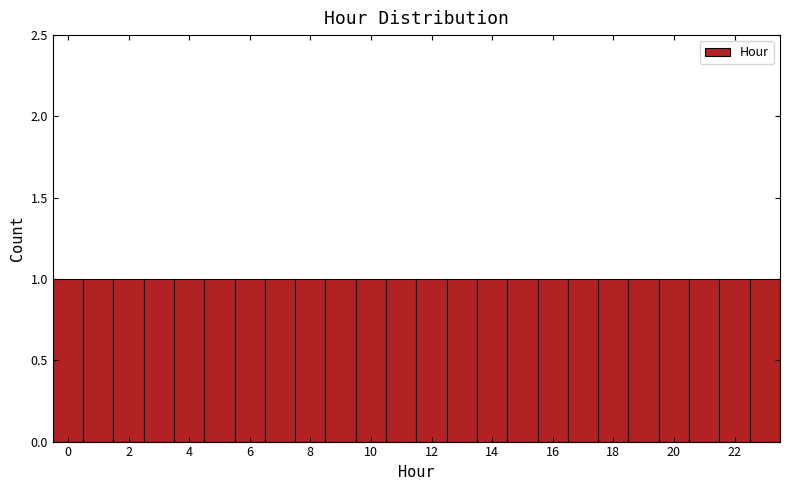

Reading left to right, transcribe this chart: for each bar, give the range it covers on the x-axis and its height. Neither the bar edges nor the heights are printed on the chart, so give them approximately, as read against the axes.

-0.5 to 0.5: 1
0.5 to 1.5: 1
1.5 to 2.5: 1
2.5 to 3.5: 1
3.5 to 4.5: 1
4.5 to 5.5: 1
5.5 to 6.5: 1
6.5 to 7.5: 1
7.5 to 8.5: 1
8.5 to 9.5: 1
9.5 to 10.5: 1
10.5 to 11.5: 1
11.5 to 12.5: 1
12.5 to 13.5: 1
13.5 to 14.5: 1
14.5 to 15.5: 1
15.5 to 16.5: 1
16.5 to 17.5: 1
17.5 to 18.5: 1
18.5 to 19.5: 1
19.5 to 20.5: 1
20.5 to 21.5: 1
21.5 to 22.5: 1
22.5 to 23.5: 1